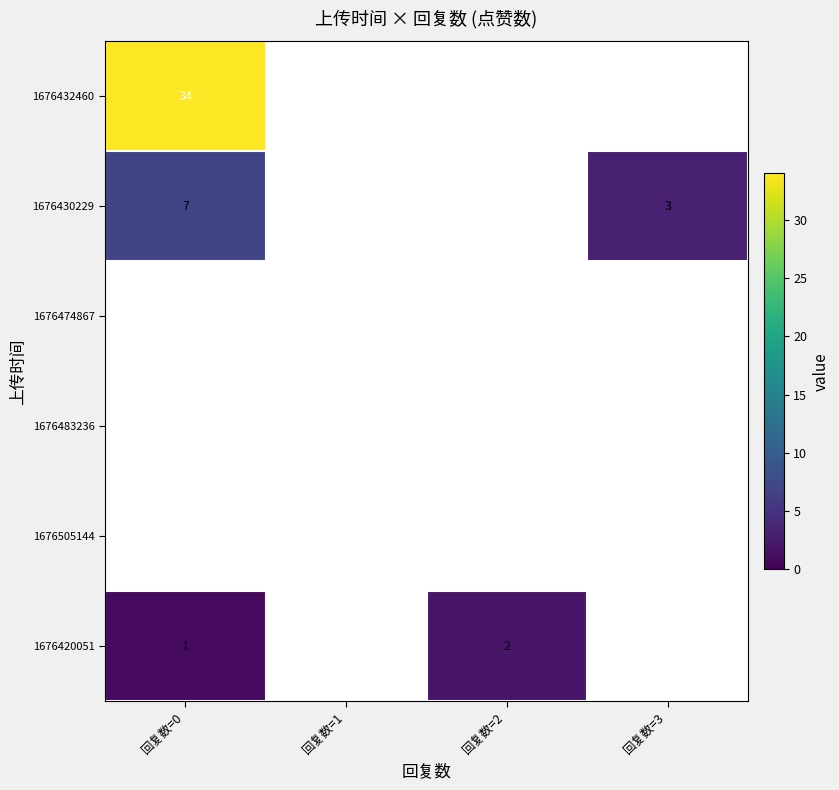

Is it true that 1676430229 equals 2 at 回复数=3?

False